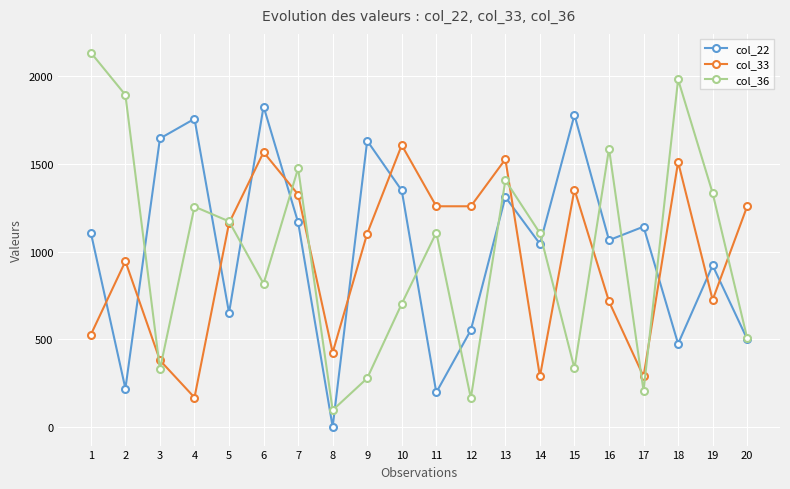

What is the average value of the col_36 series?

994